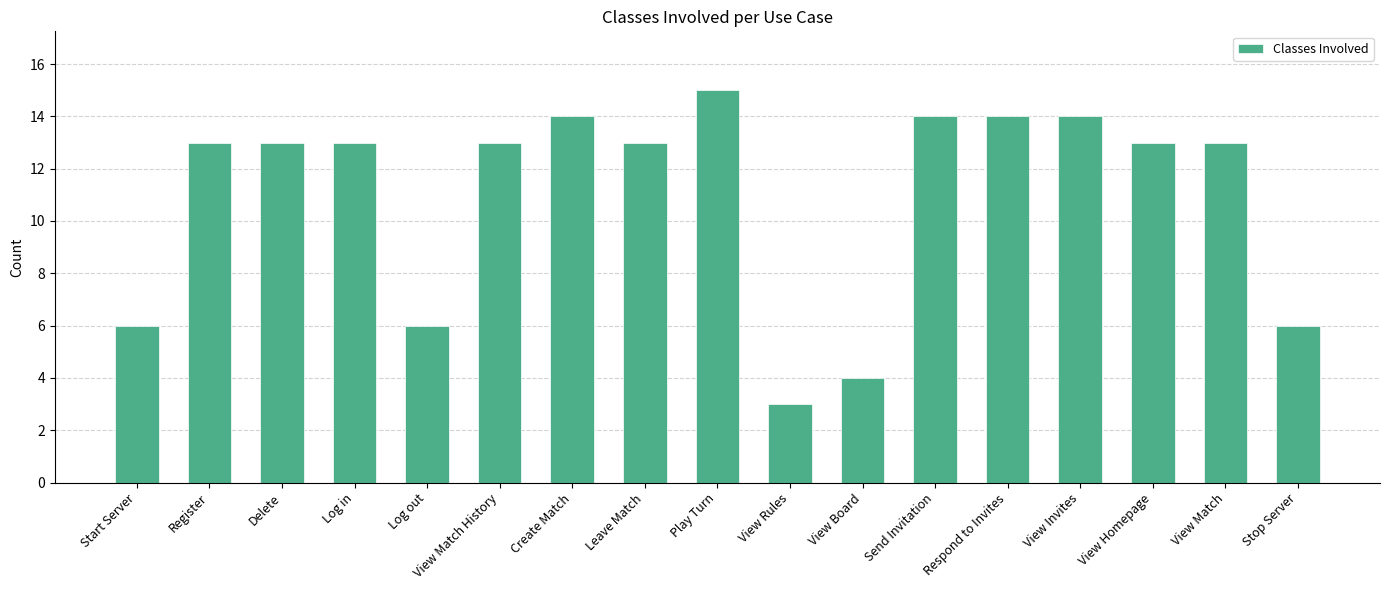

Read the value at View Match.

13